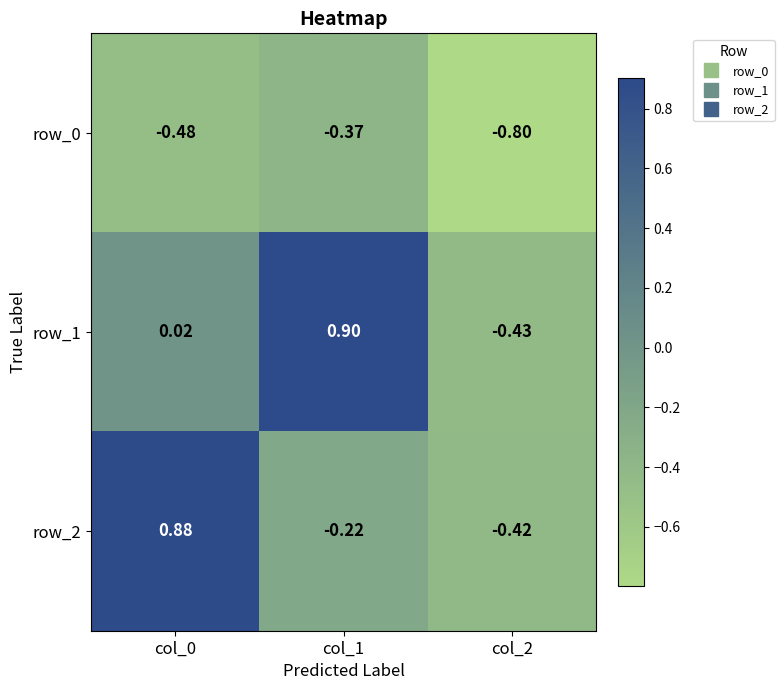

How many values in row_2 are above zero?

1